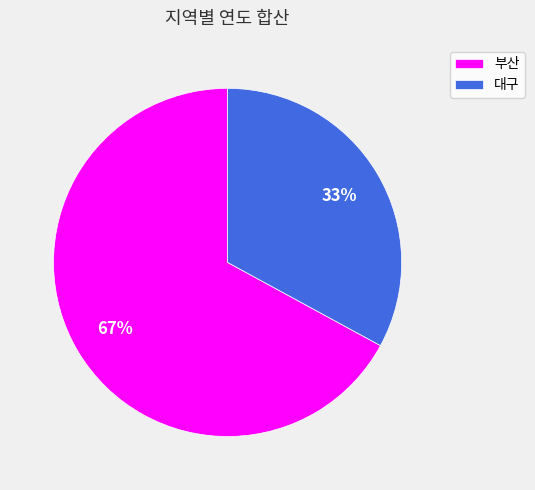

Is there a majority slice in this chart?

Yes